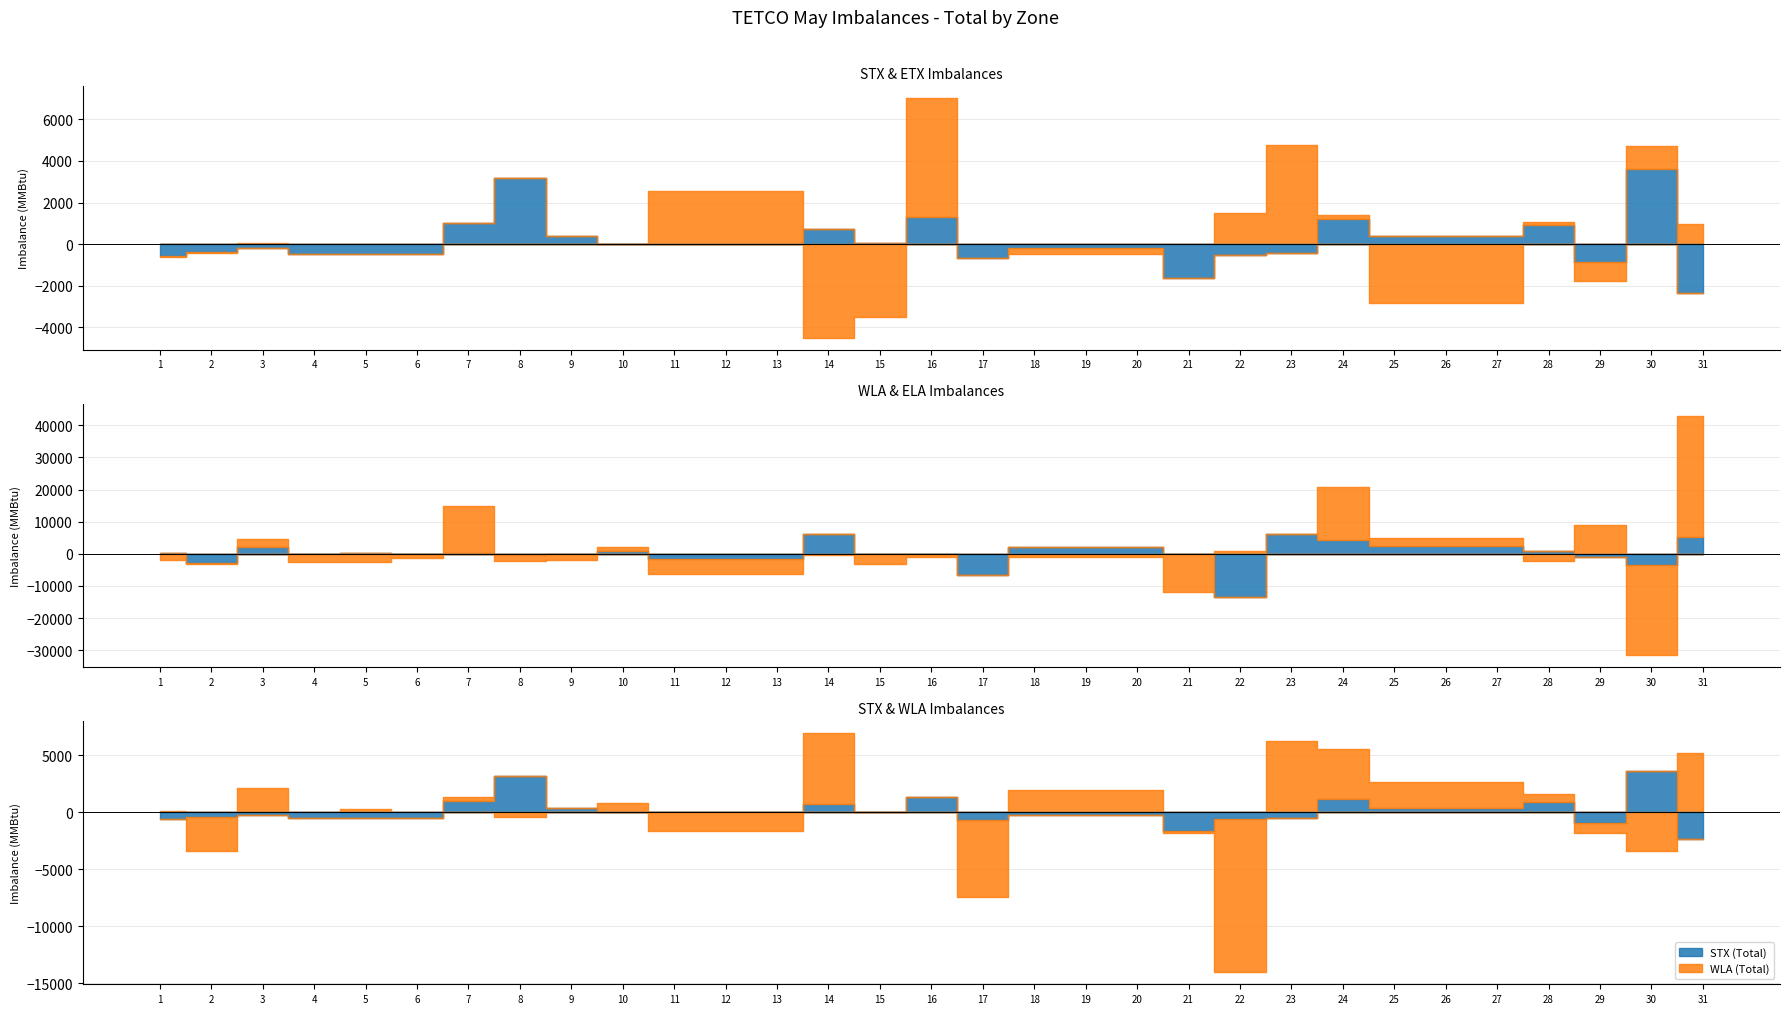

Which label corresponds to the largest value in the chart?

31